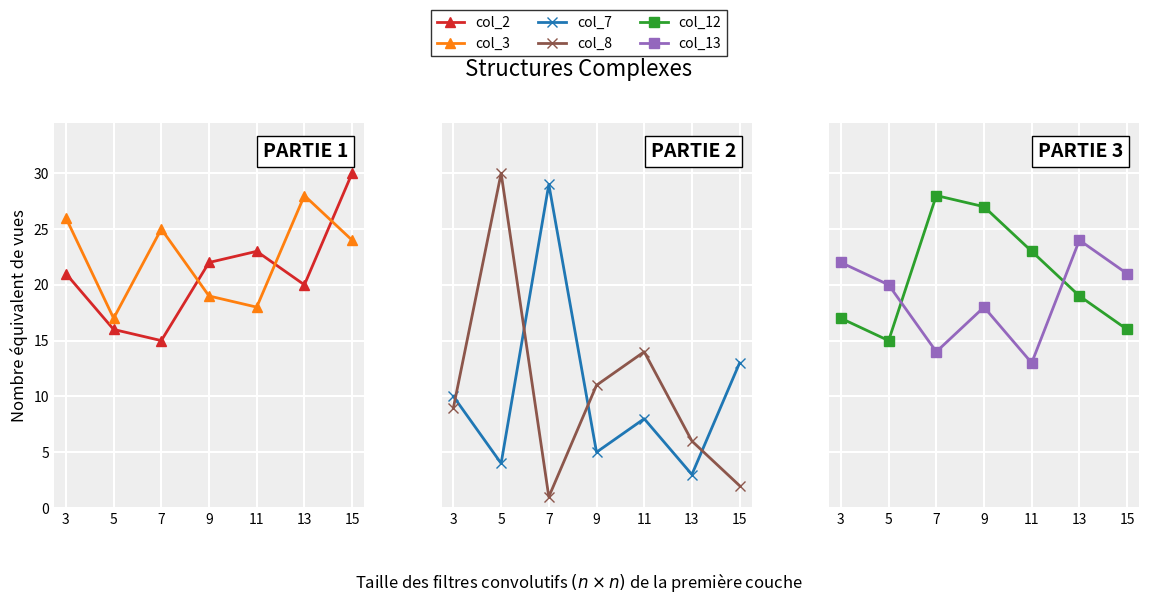

What is the smallest value displayed?

1